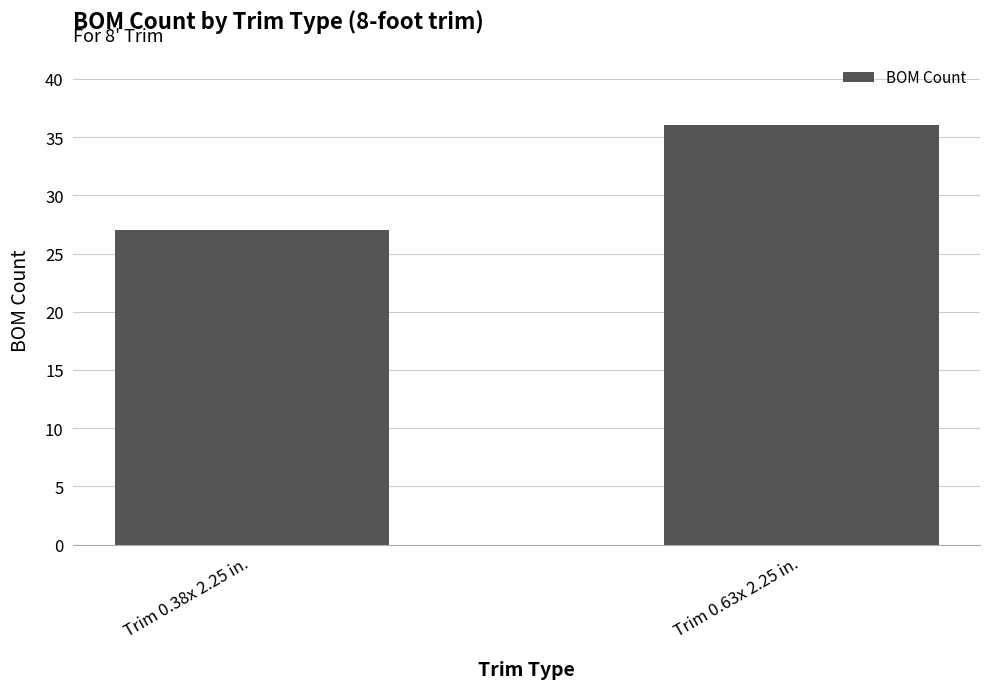

What is the difference between the maximum and minimum values?

9